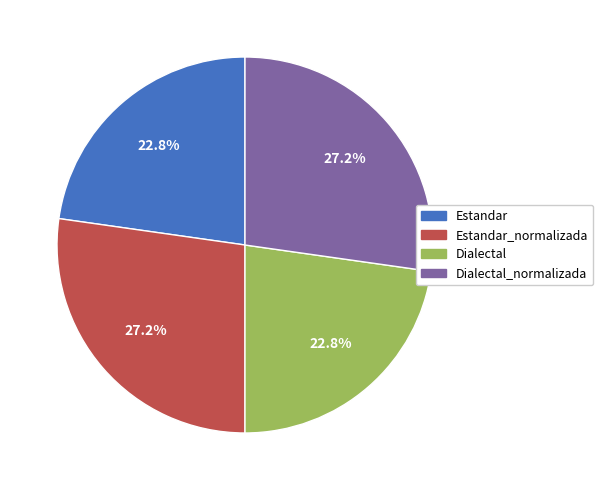

Is there a majority slice in this chart?

No